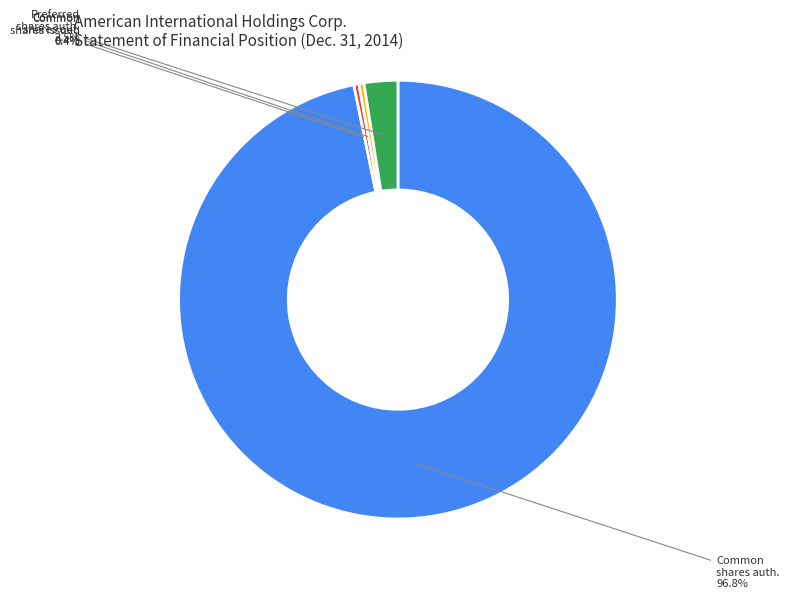

What is the total percentage of Preferred shares auth. and Common shares issued?

2.9%